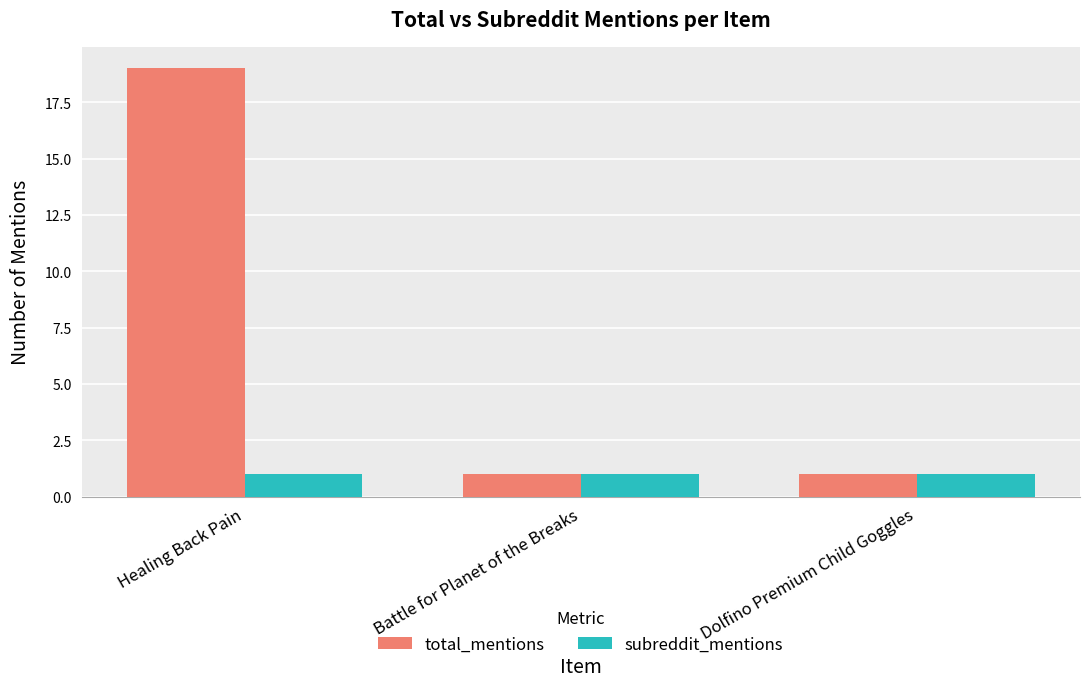

What is the maximum value shown in the chart?

19